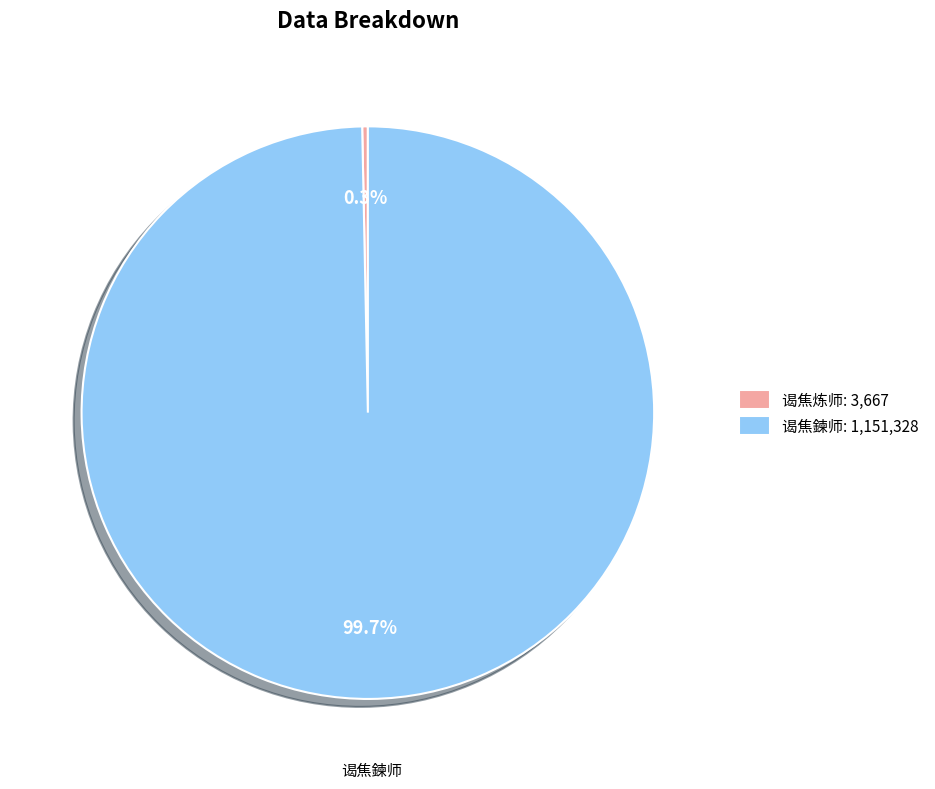

Is there any slice that represents more than half of the pie?

Yes